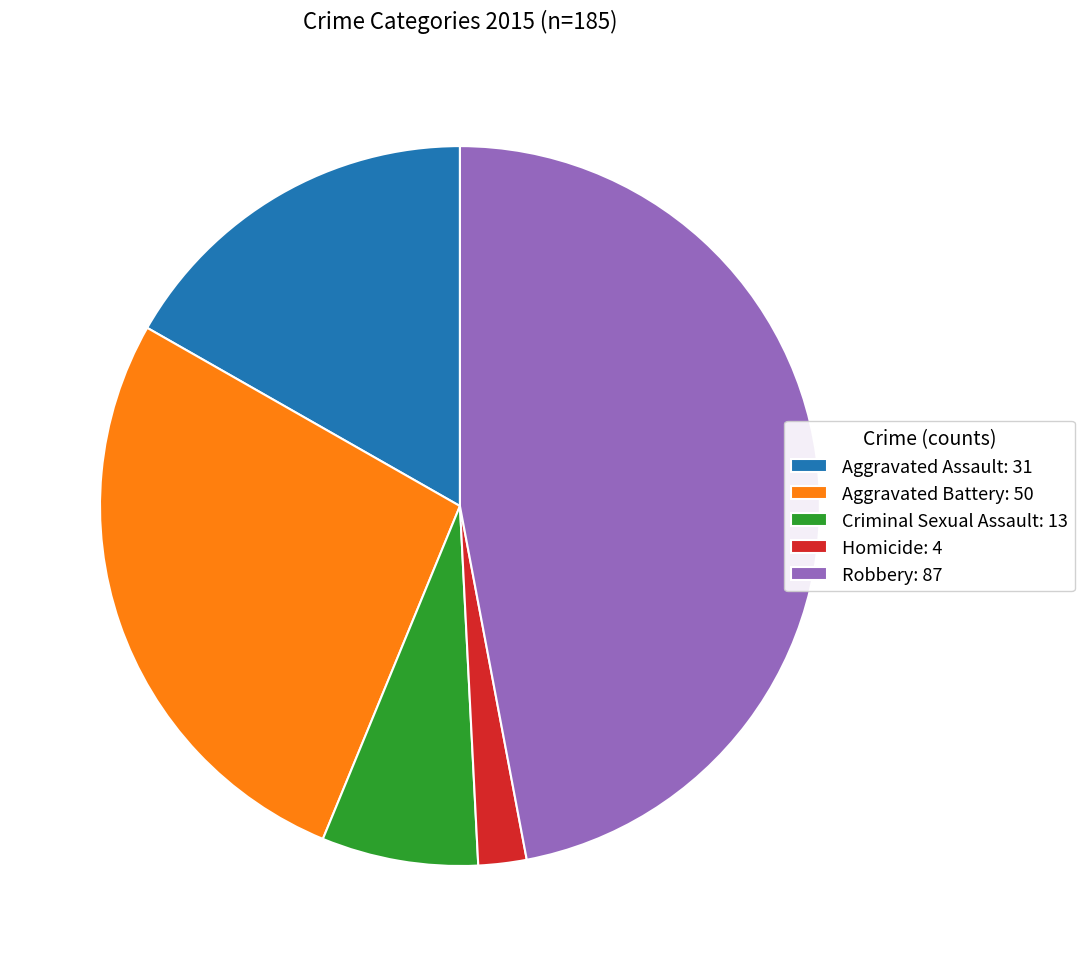

Count the number of slices in the pie.

5